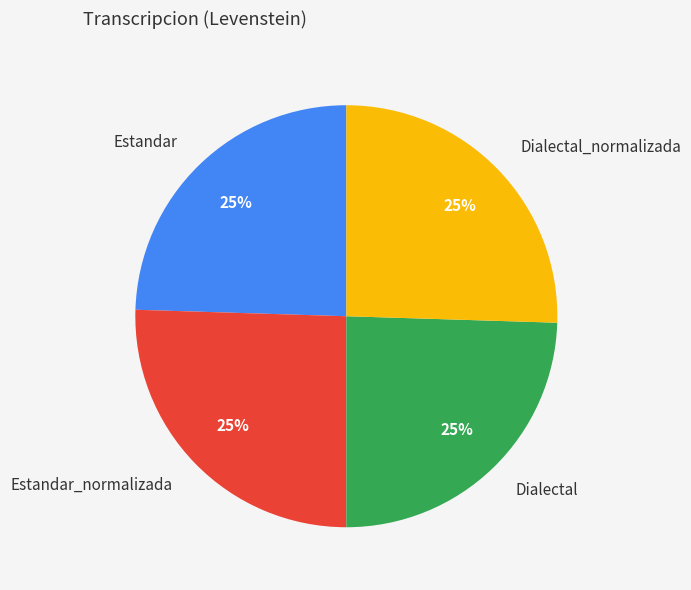

To the nearest percent, what is the combined percentage of Estandar_normalizada and Dialectal?

50%